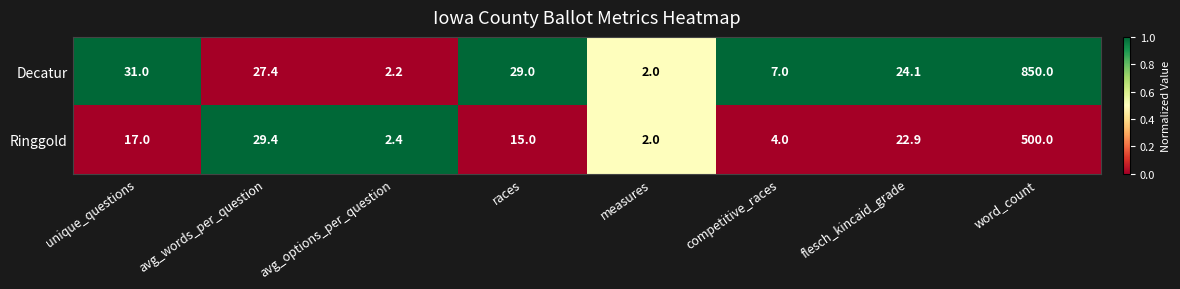

At which label is Ringgold closest to 251?

avg_words_per_question